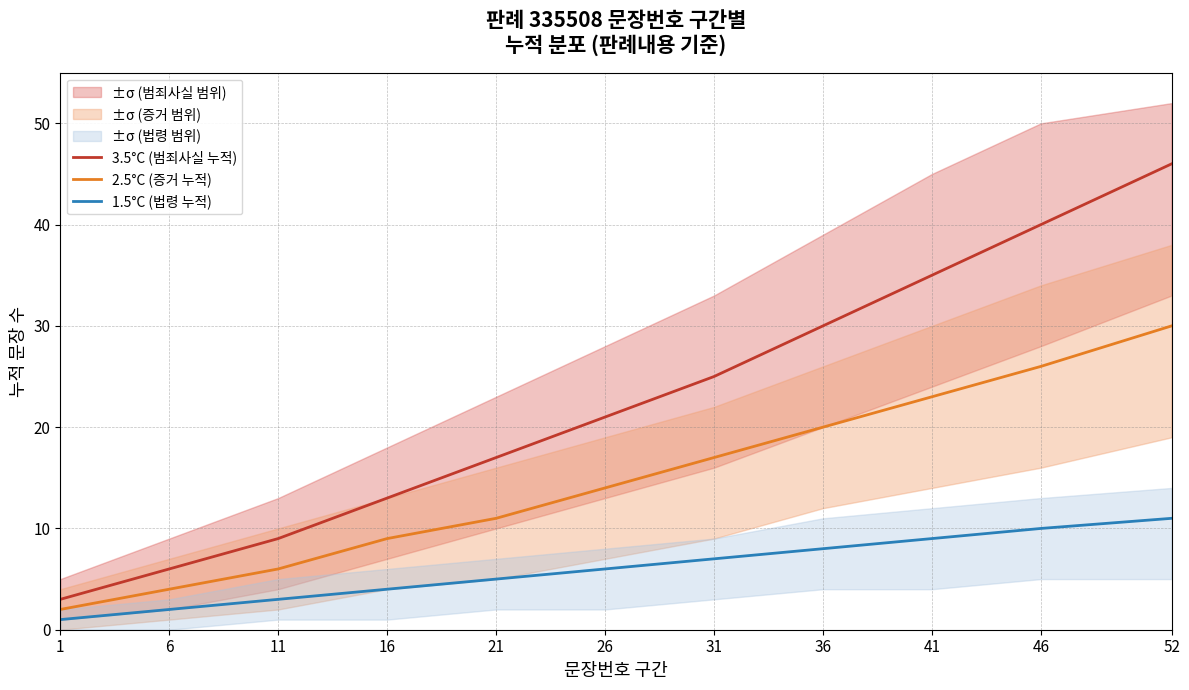

What is the maximum value shown in the chart?

46